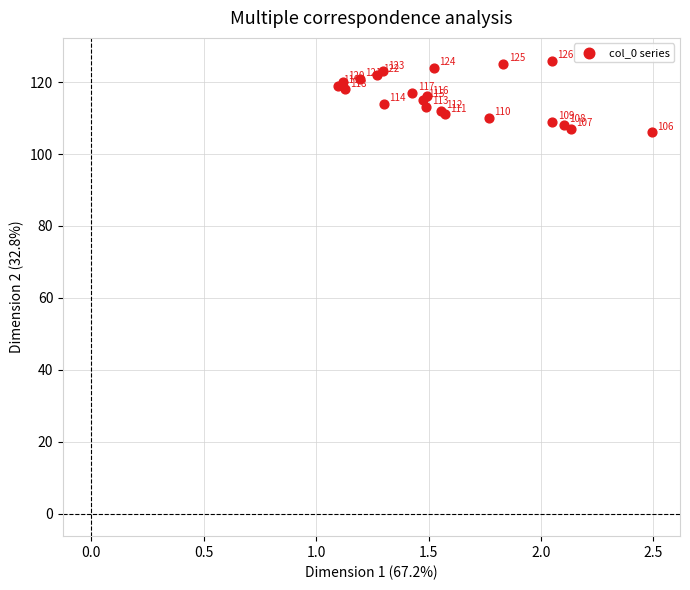

What Y value in the scatter plot is closest to 116?

116